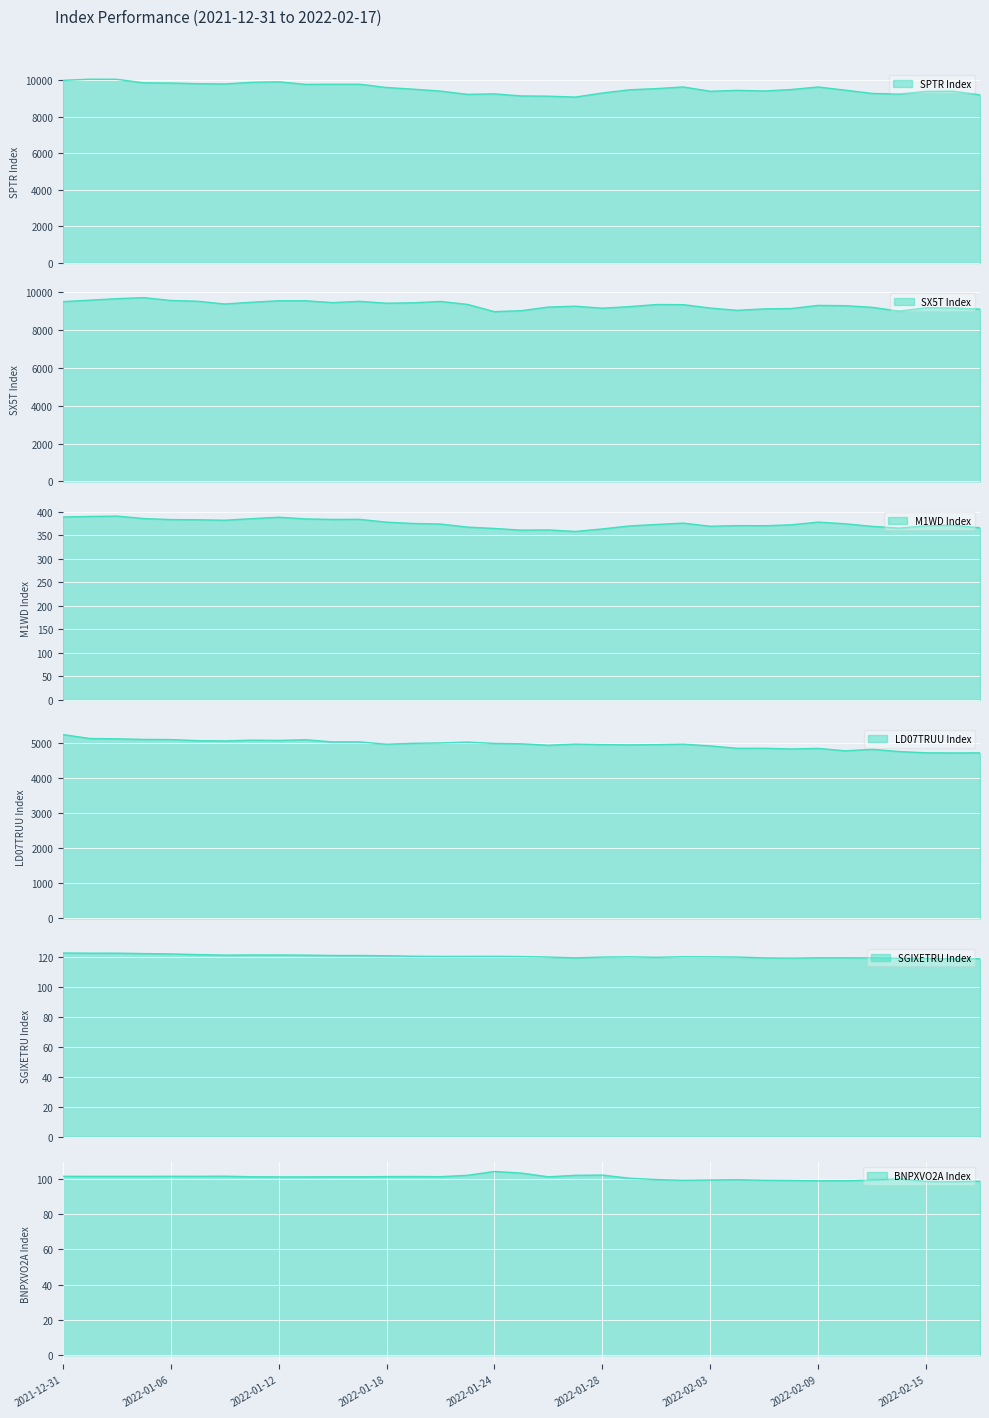

Where is LD07TRUU Index nearest to the value 4971?

2022-01-25